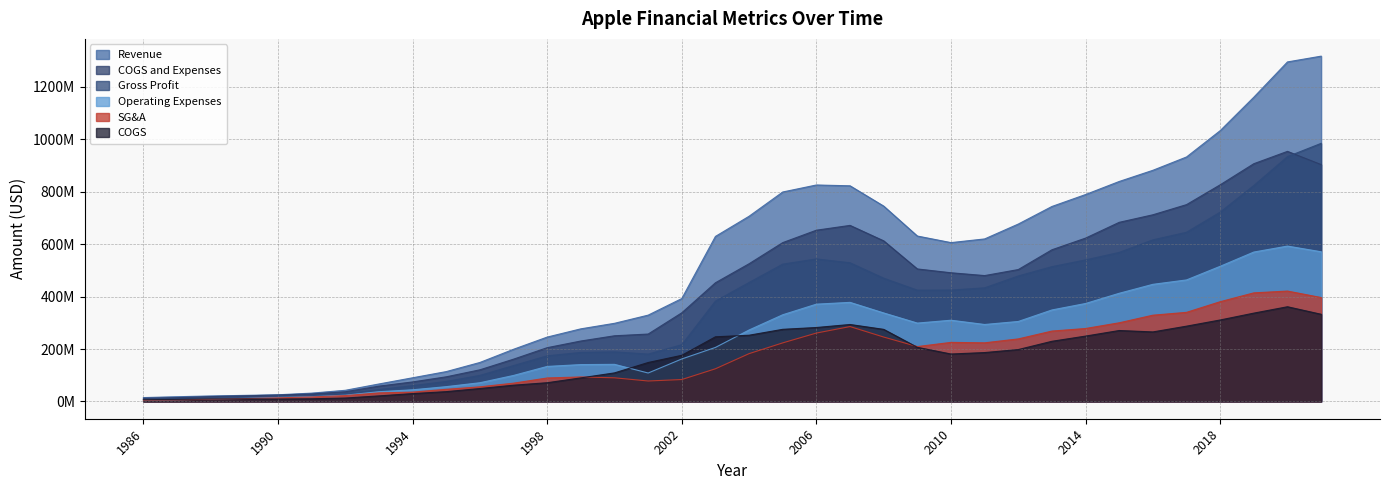

Where is SG&A nearest to the value 212915000?

2009